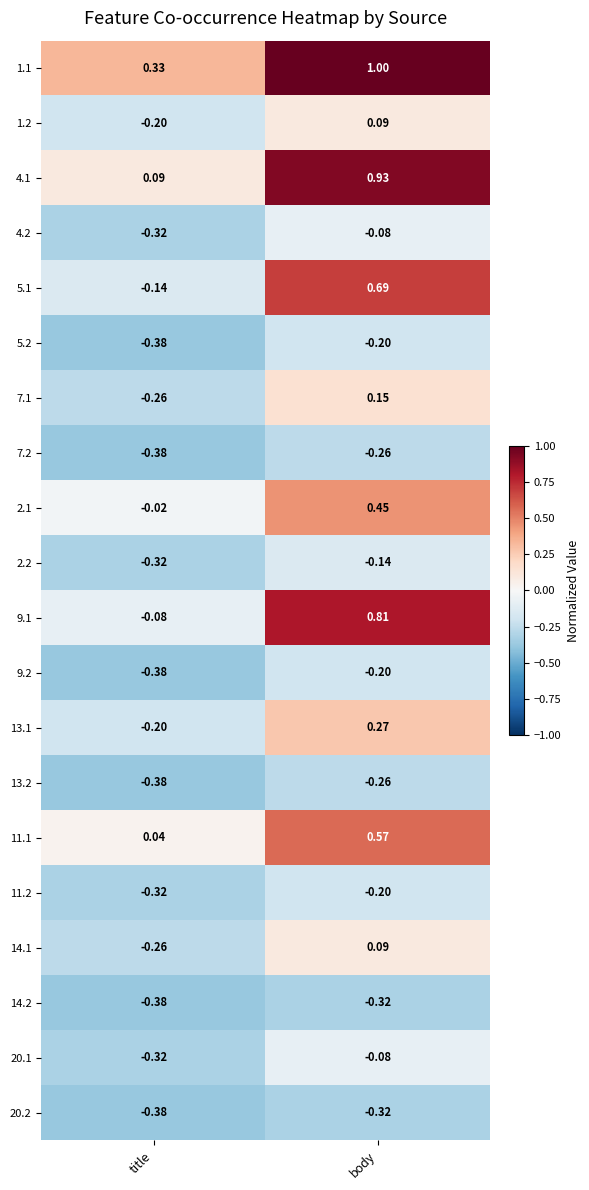

Which category has the lowest value across all series?

title